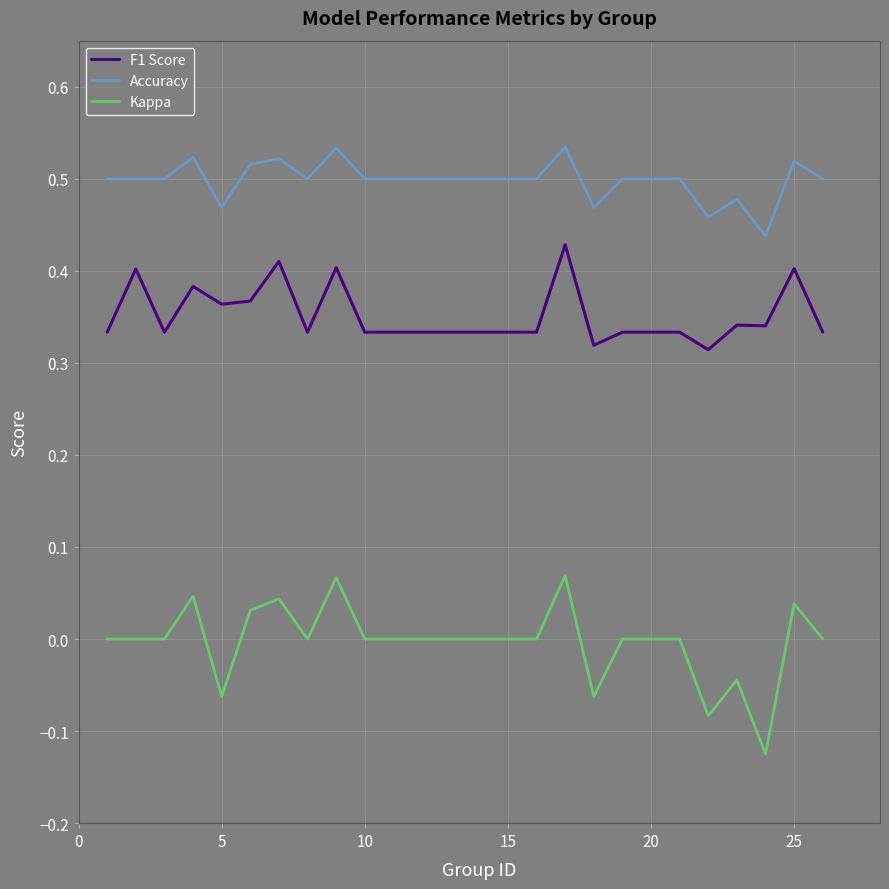

Which series has the largest range (max minus min)?

Kappa